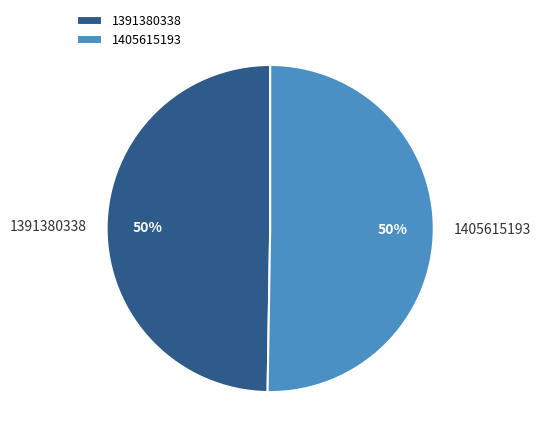

Which has a higher value, 1405615193 or 1391380338?

1405615193